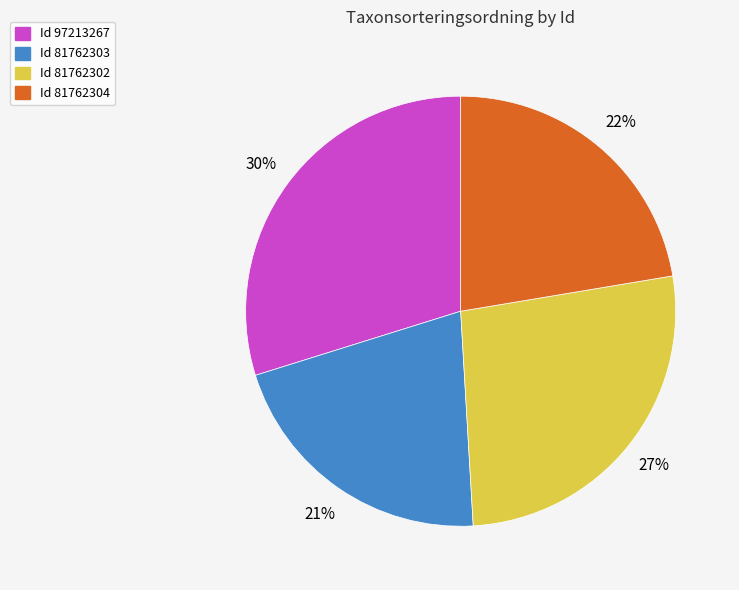

Count the number of slices in the pie.

4